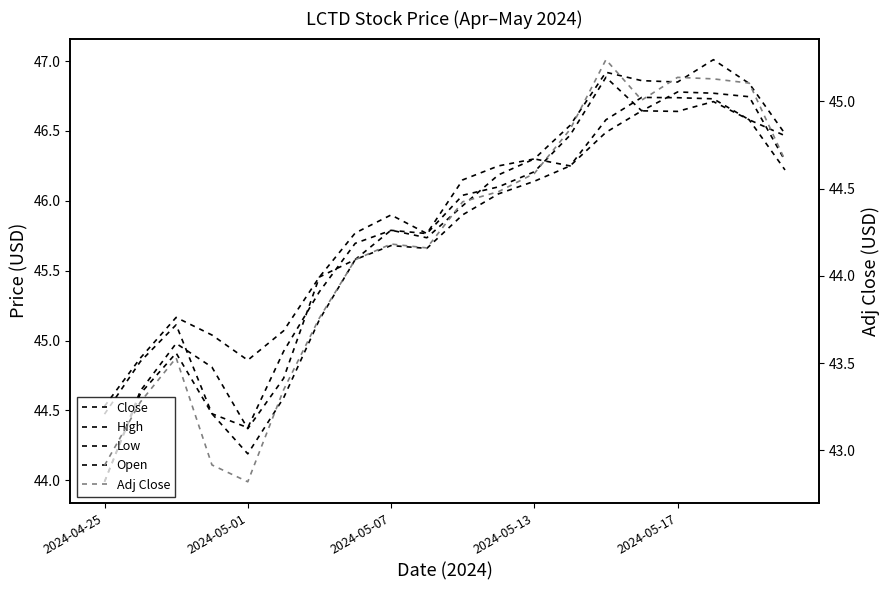

What position from the right is 2024-04-25?

20